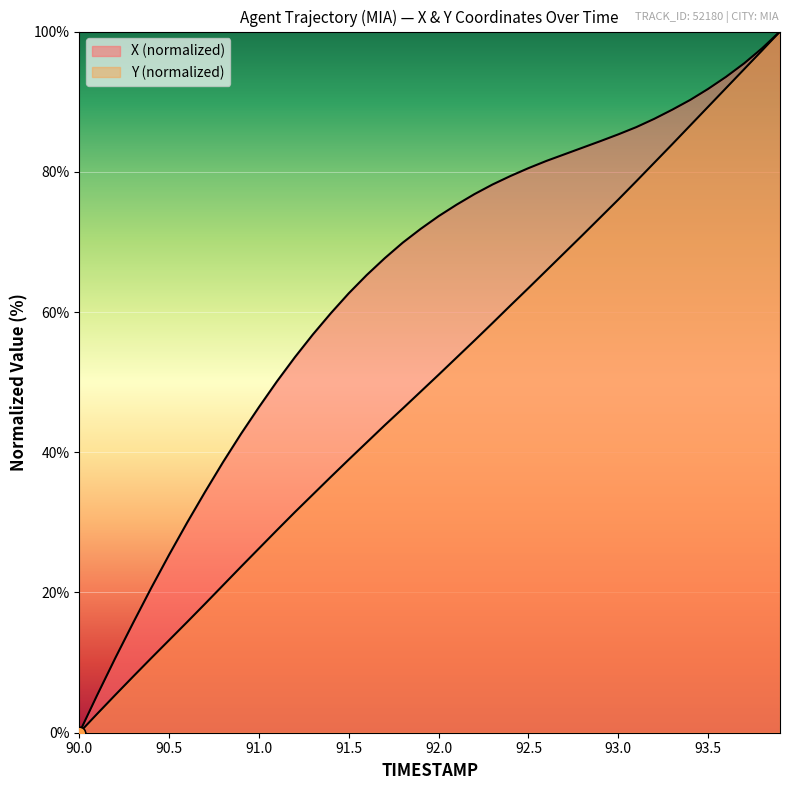

What are all the series names shown in the legend?

X, Y